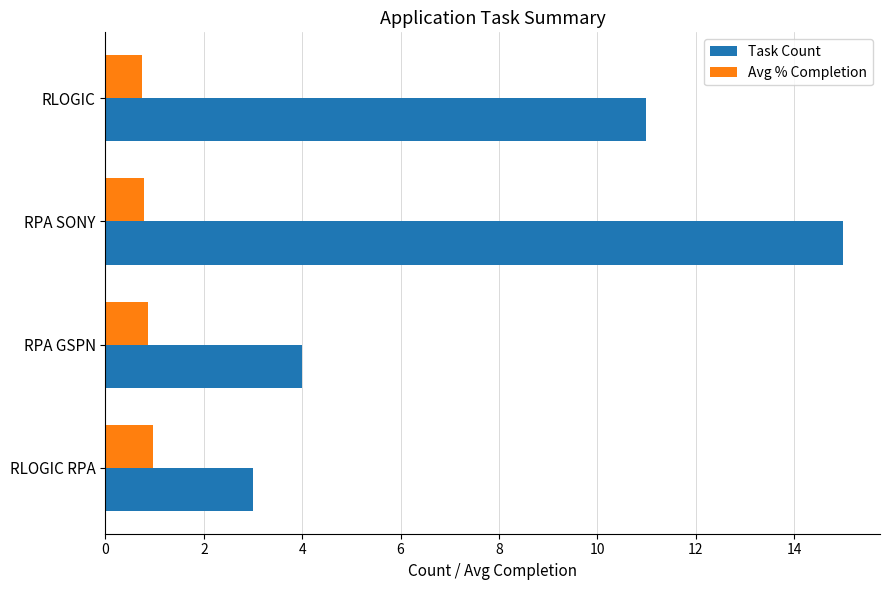

Which series has the largest total across all categories?

Task Count